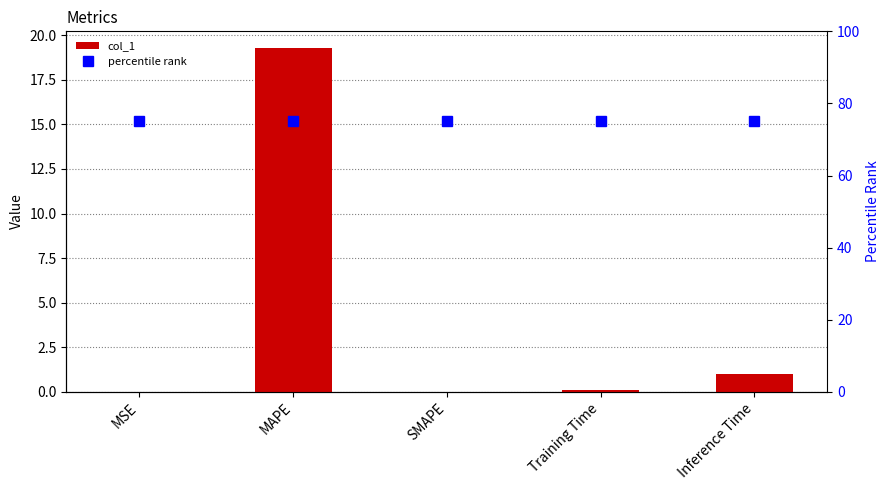

What is the label of the 4th bar from the left?

Training Time